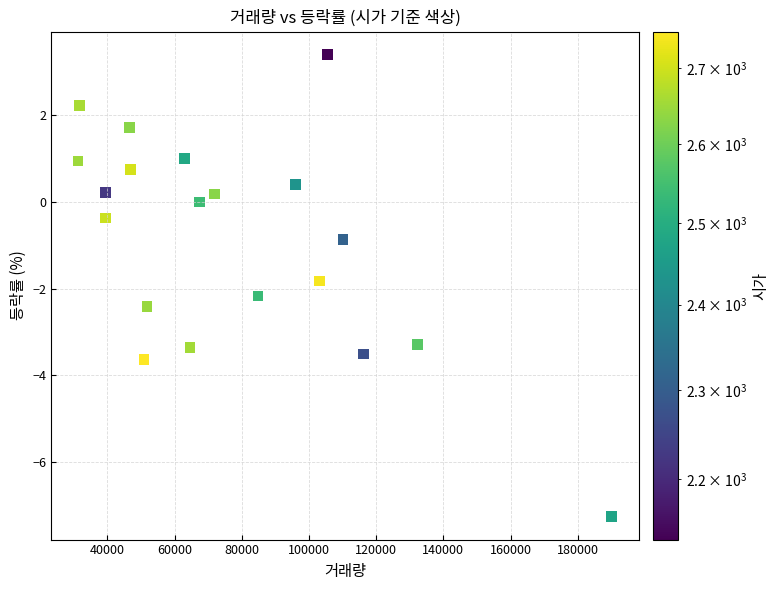

What Y value in the scatter plot is closest to -1?

-0.9